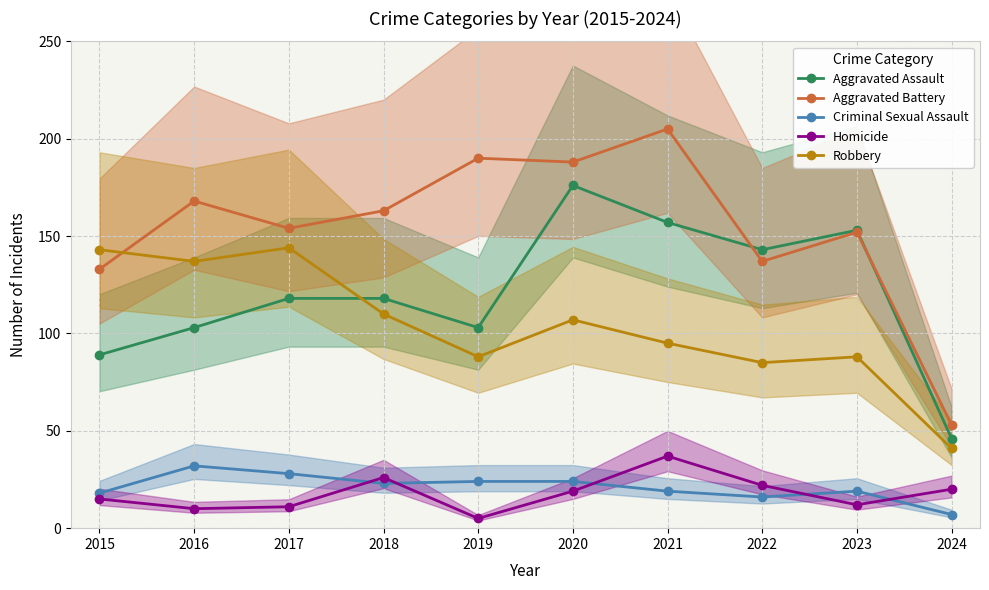

Which series has the widest spread of values?

Aggravated Battery